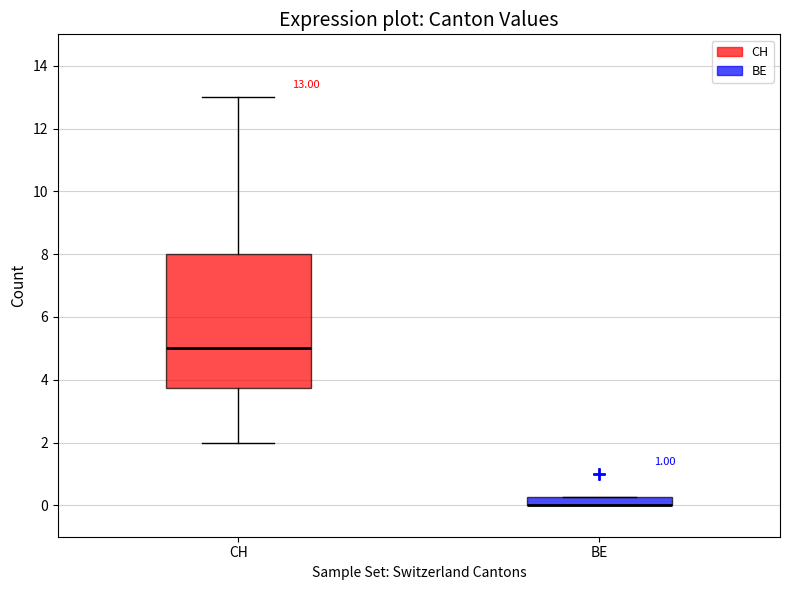

Comparing the boxes themselves (not the whiskers), which one is the tallest?

CH